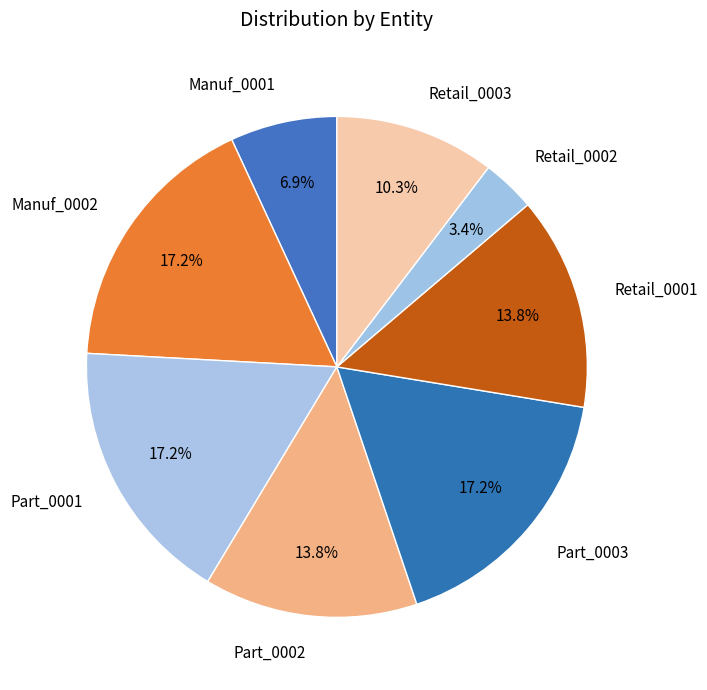

To the nearest percent, what is the difference between the largest and smallest slice percentages?

14%